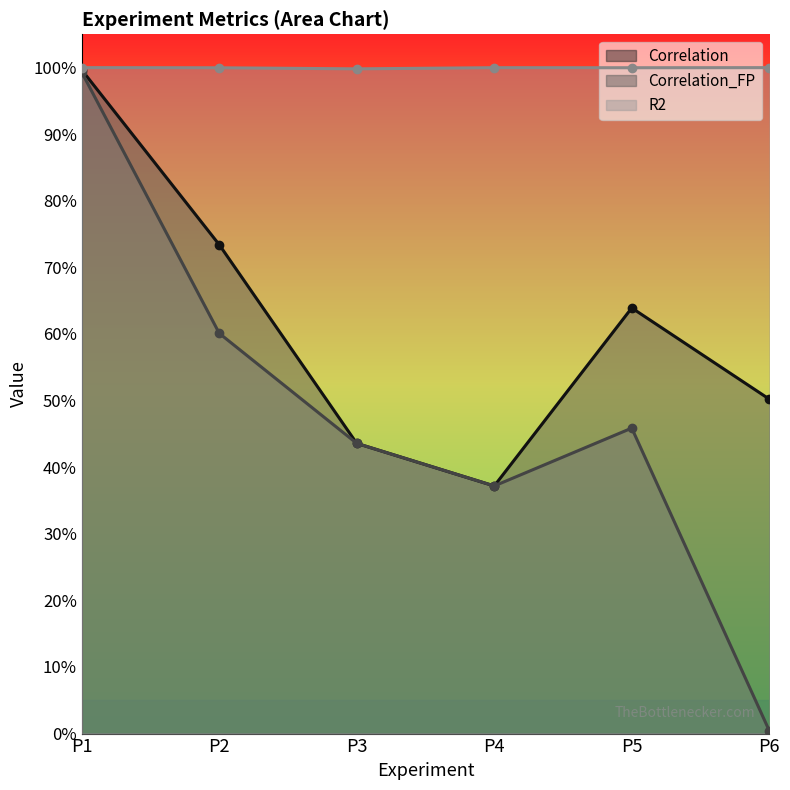

What is the sum of the R2 values at P1 and P3?

2.0